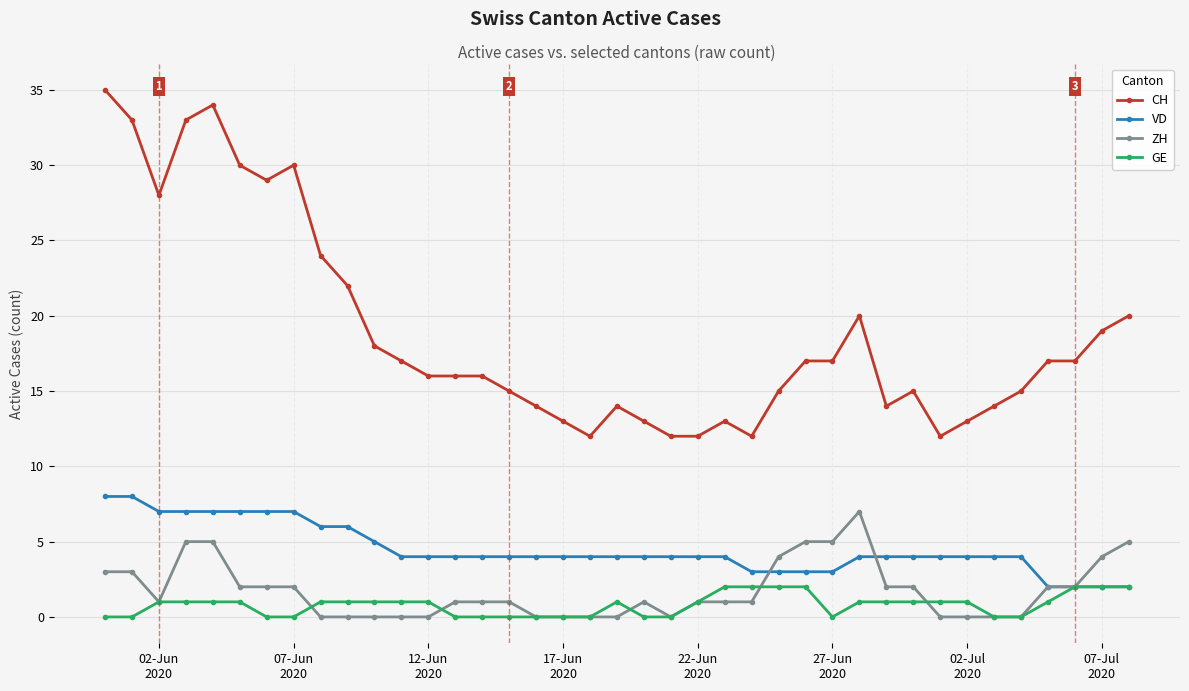

Which series has the largest range (max minus min)?

CH